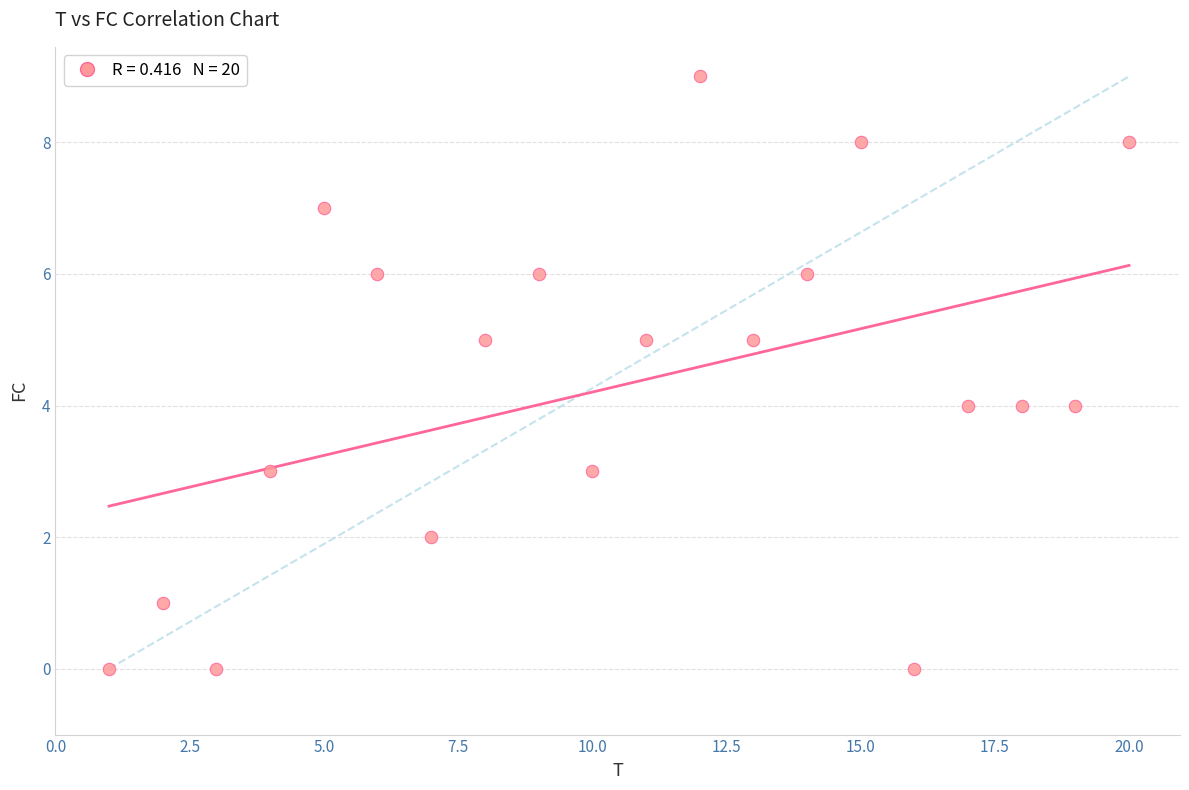

What is the range of X values (max minus min)?

19